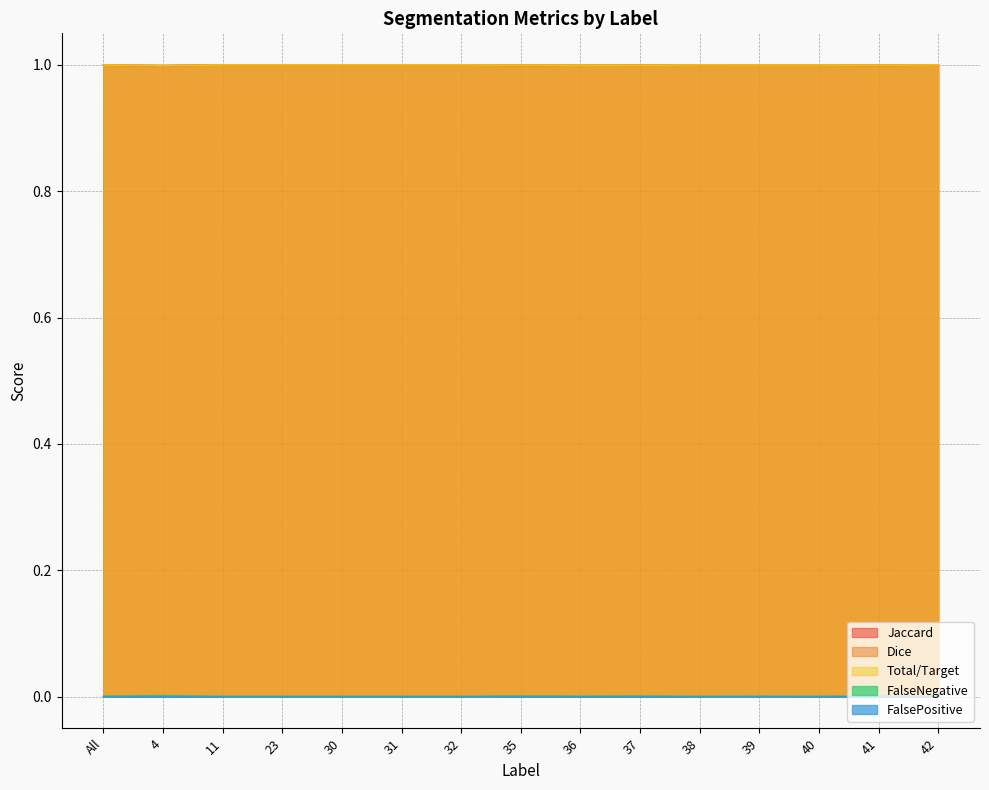

At which label is FalseNegative closest to 0?

11